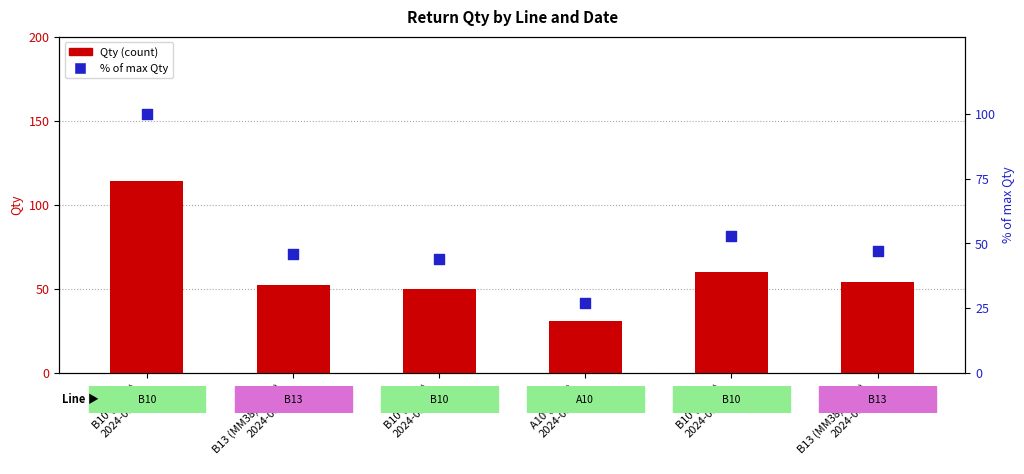

At which category is the sum across all series the highest?

B10 (MK83)
2024-03-01